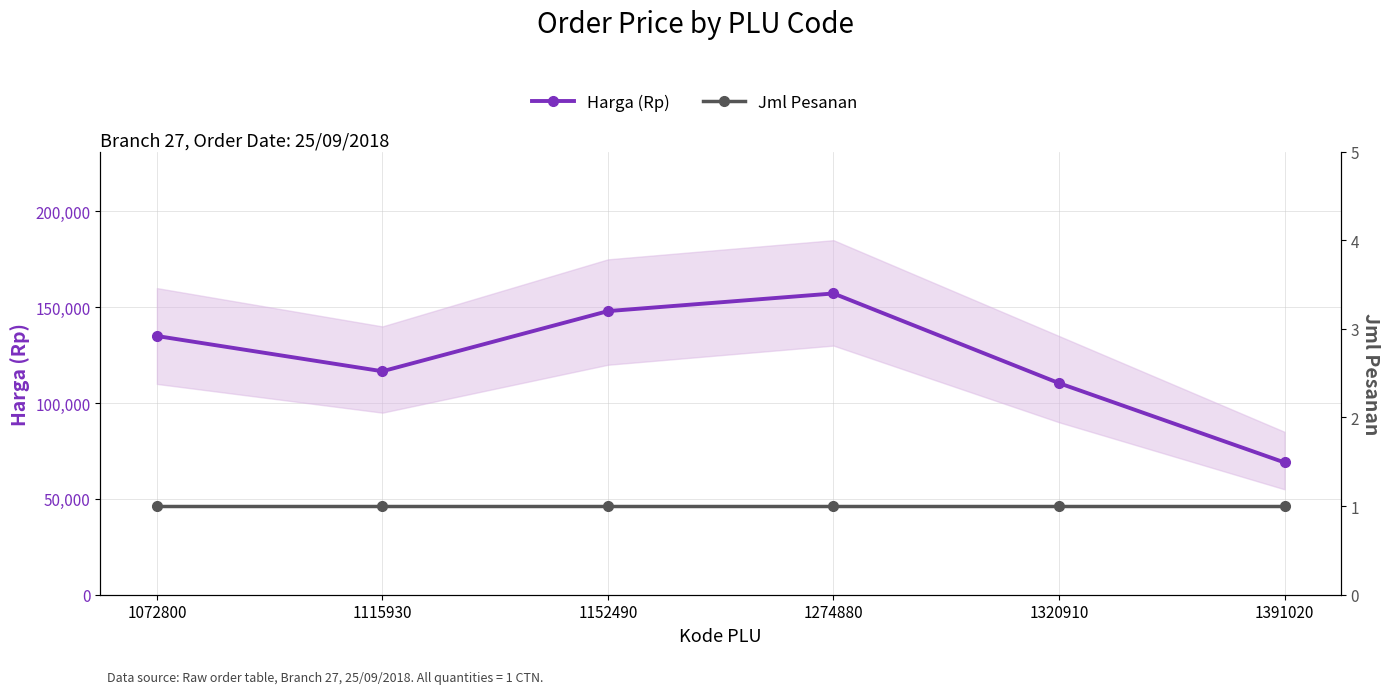

How many lines are shown in the chart?

2